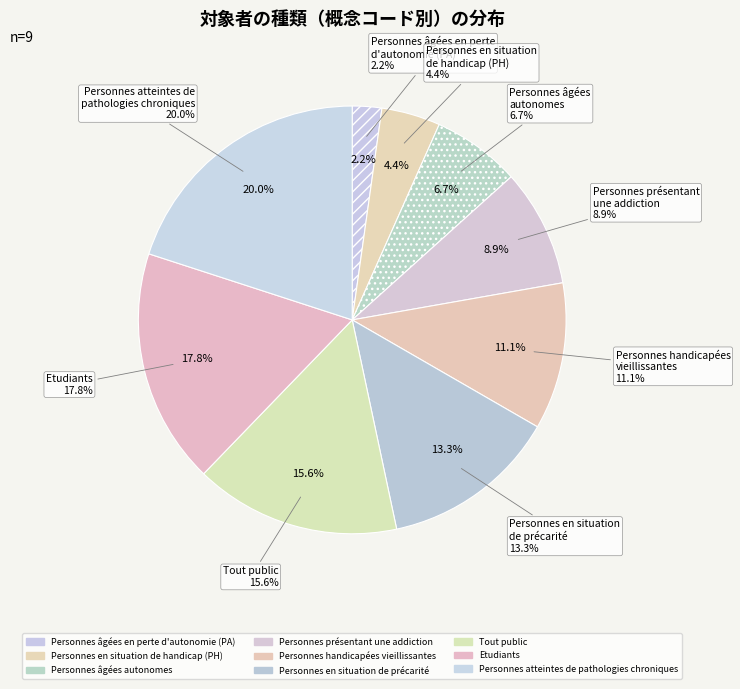

Which category has the biggest portion of the pie?

Personnes atteintes de
pathologies chroniques